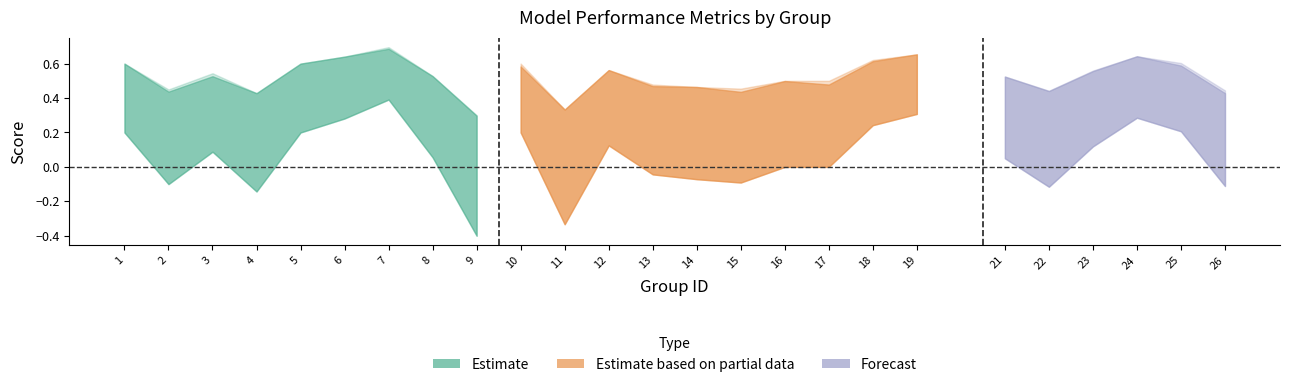

At how many categories does at least one series exceed 0?

25